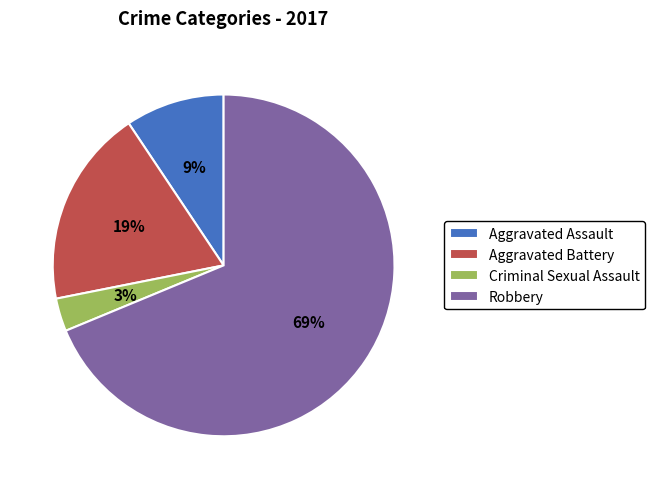

The Aggravated Battery slice represents 19% of the pie. True or false?

True